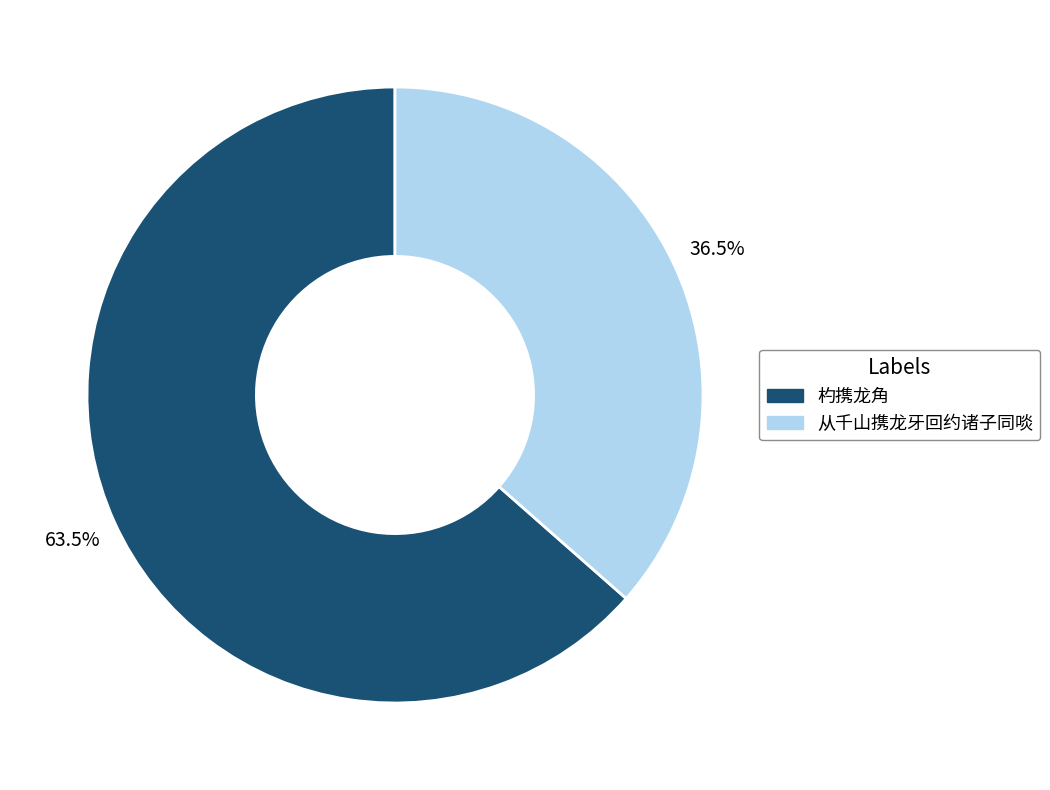

What is the smallest slice in the pie chart?

从千山携龙牙回约诸子同啖